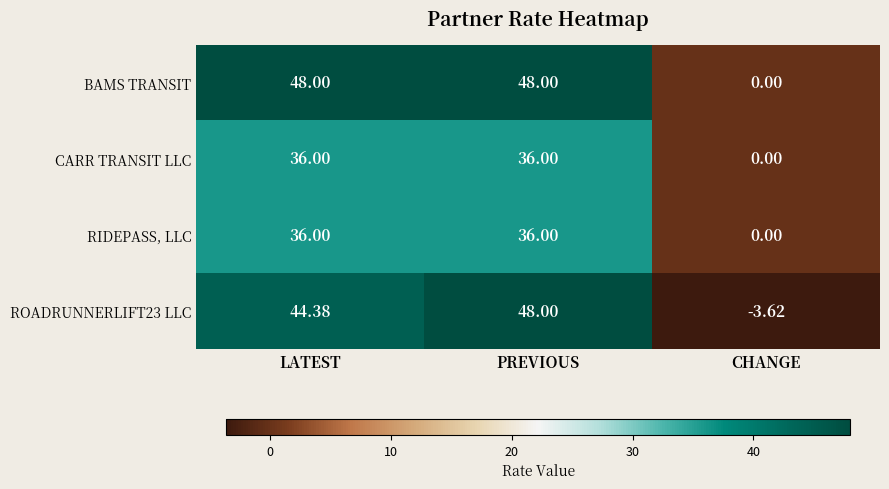

Is the value of ROADRUNNERLIFT23 LLC at PREVIOUS greater than the value of CARR TRANSIT LLC at CHANGE?

Yes